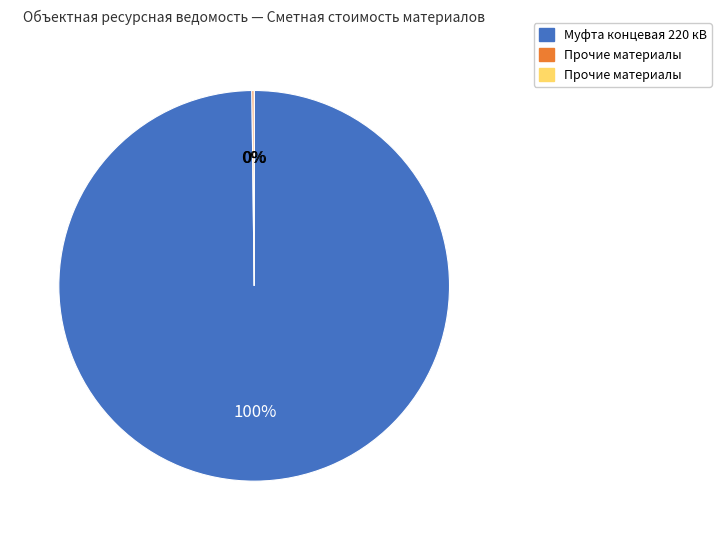

What portion of the pie excludes Муфта концевая 220 кВ?

0.2%